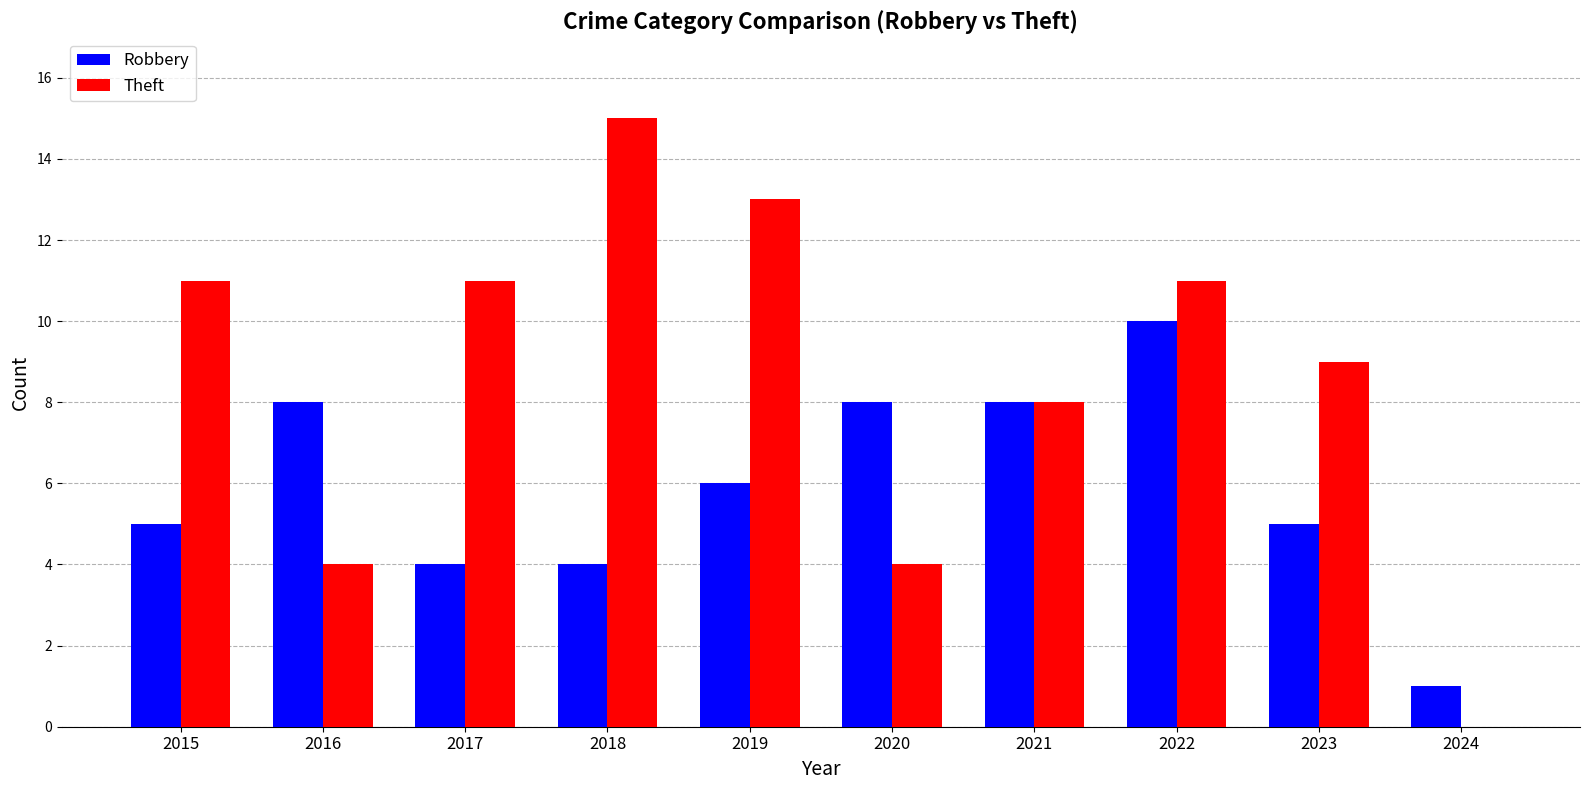

Is the value of Theft at 2021 greater than the value of Robbery at 2023?

Yes